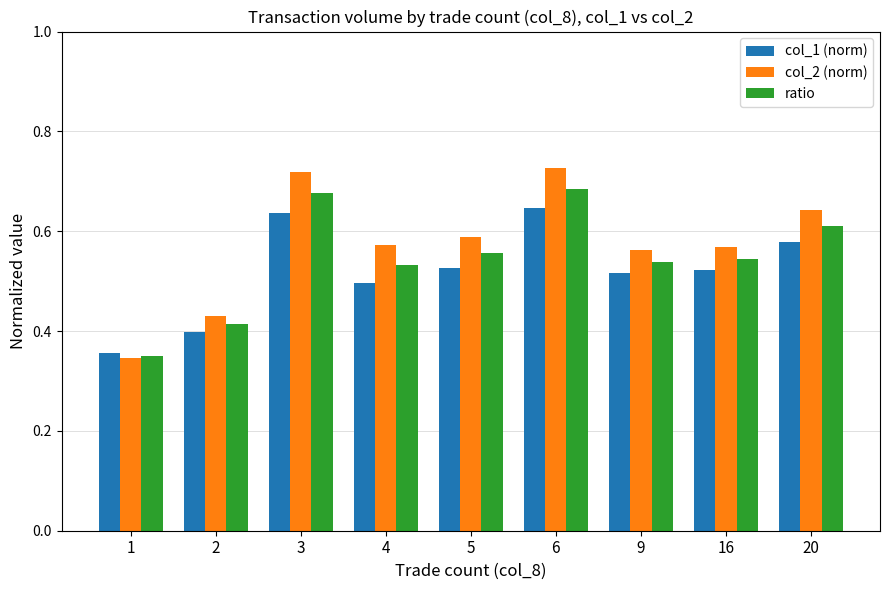

How many bars are there in total?

27